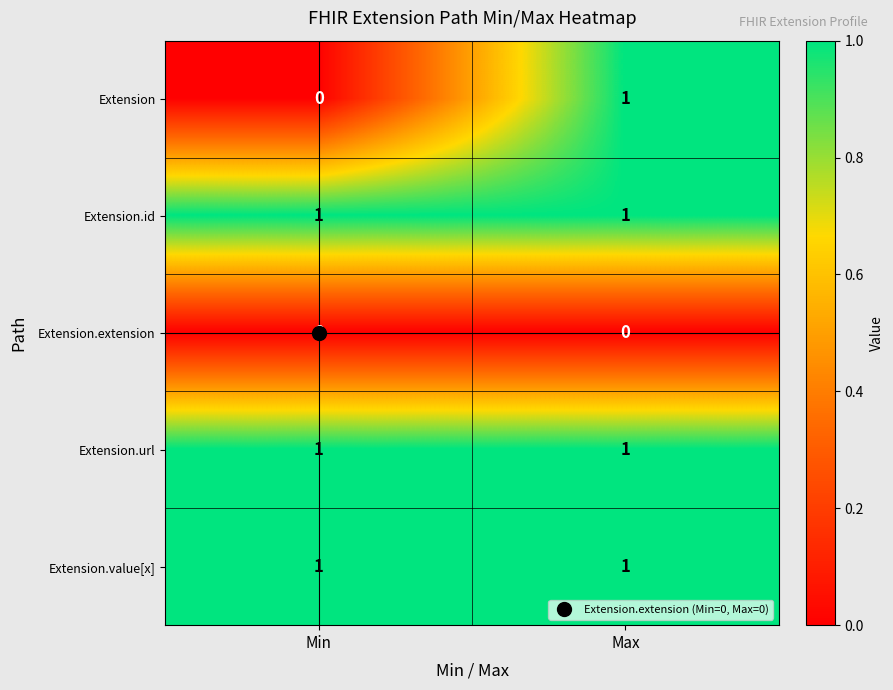

Which series has the largest range (max minus min)?

Extension